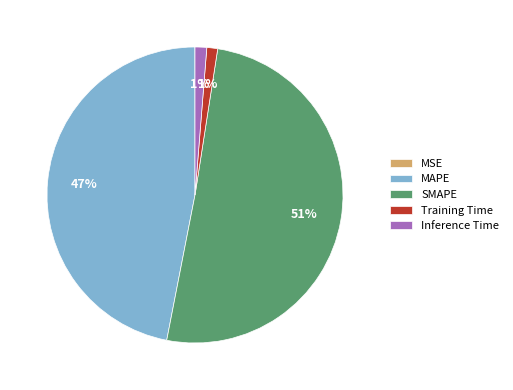

Combined, do Training Time and Inference Time account for over 50%?

No